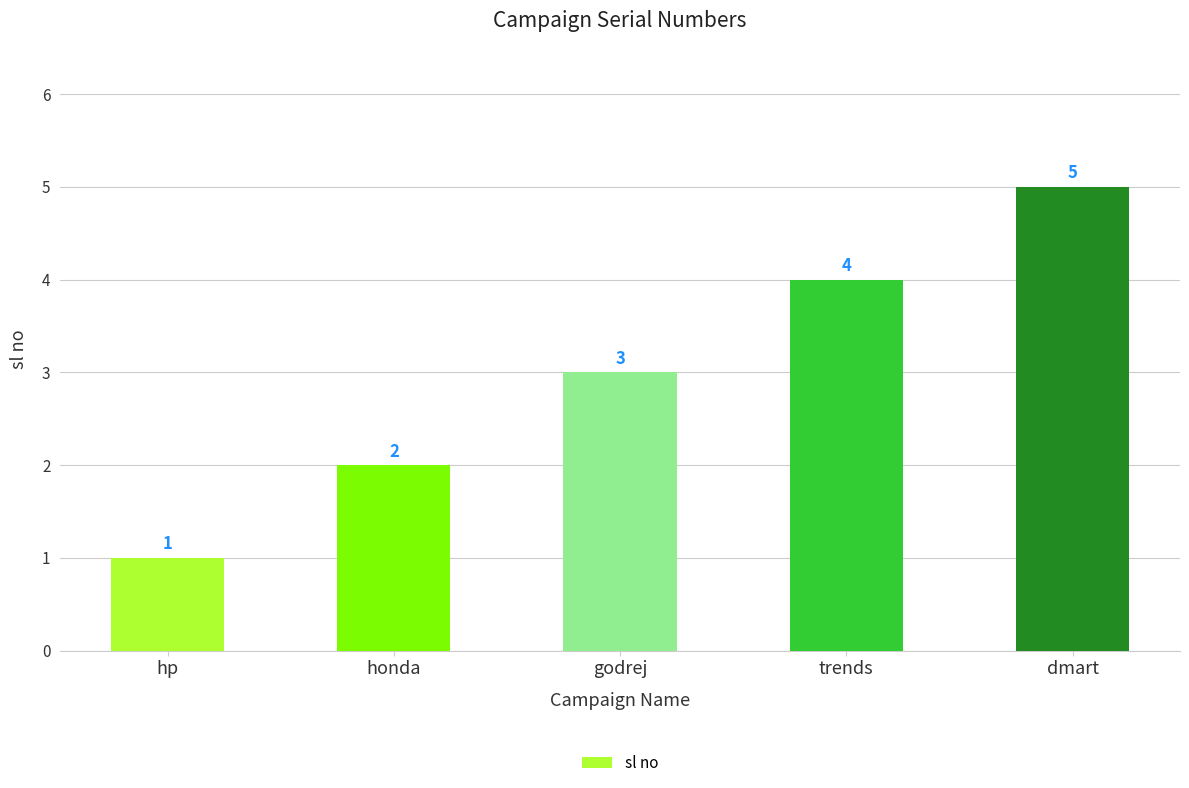

Rank the categories by value from lowest to highest.

hp, honda, godrej, trends, dmart